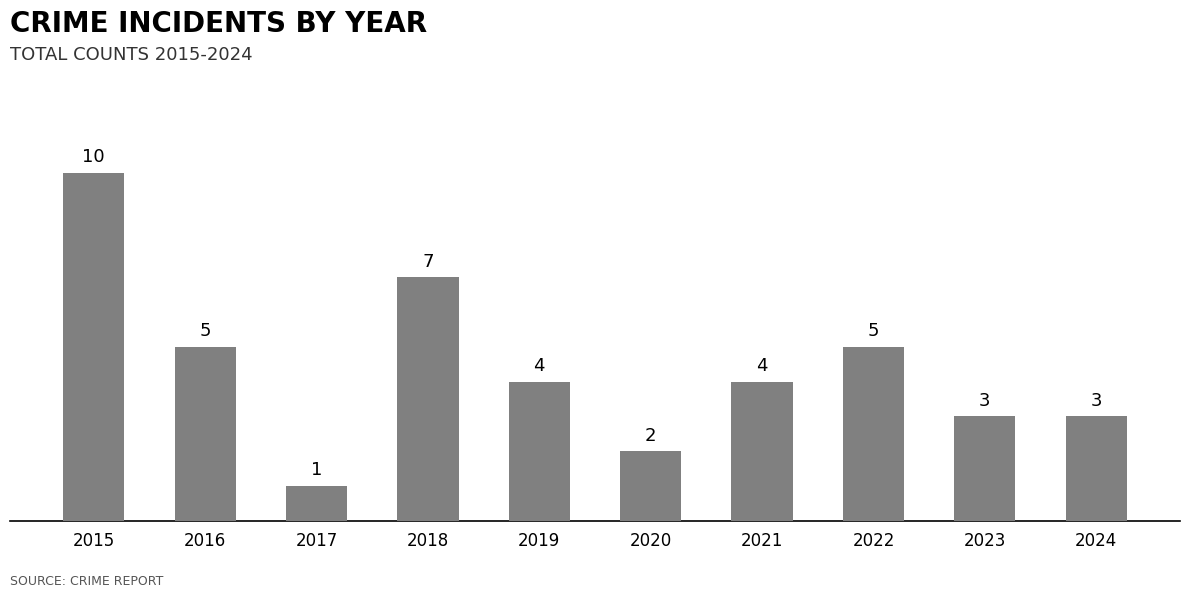

At which category does the chart reach its peak across all series?

2015